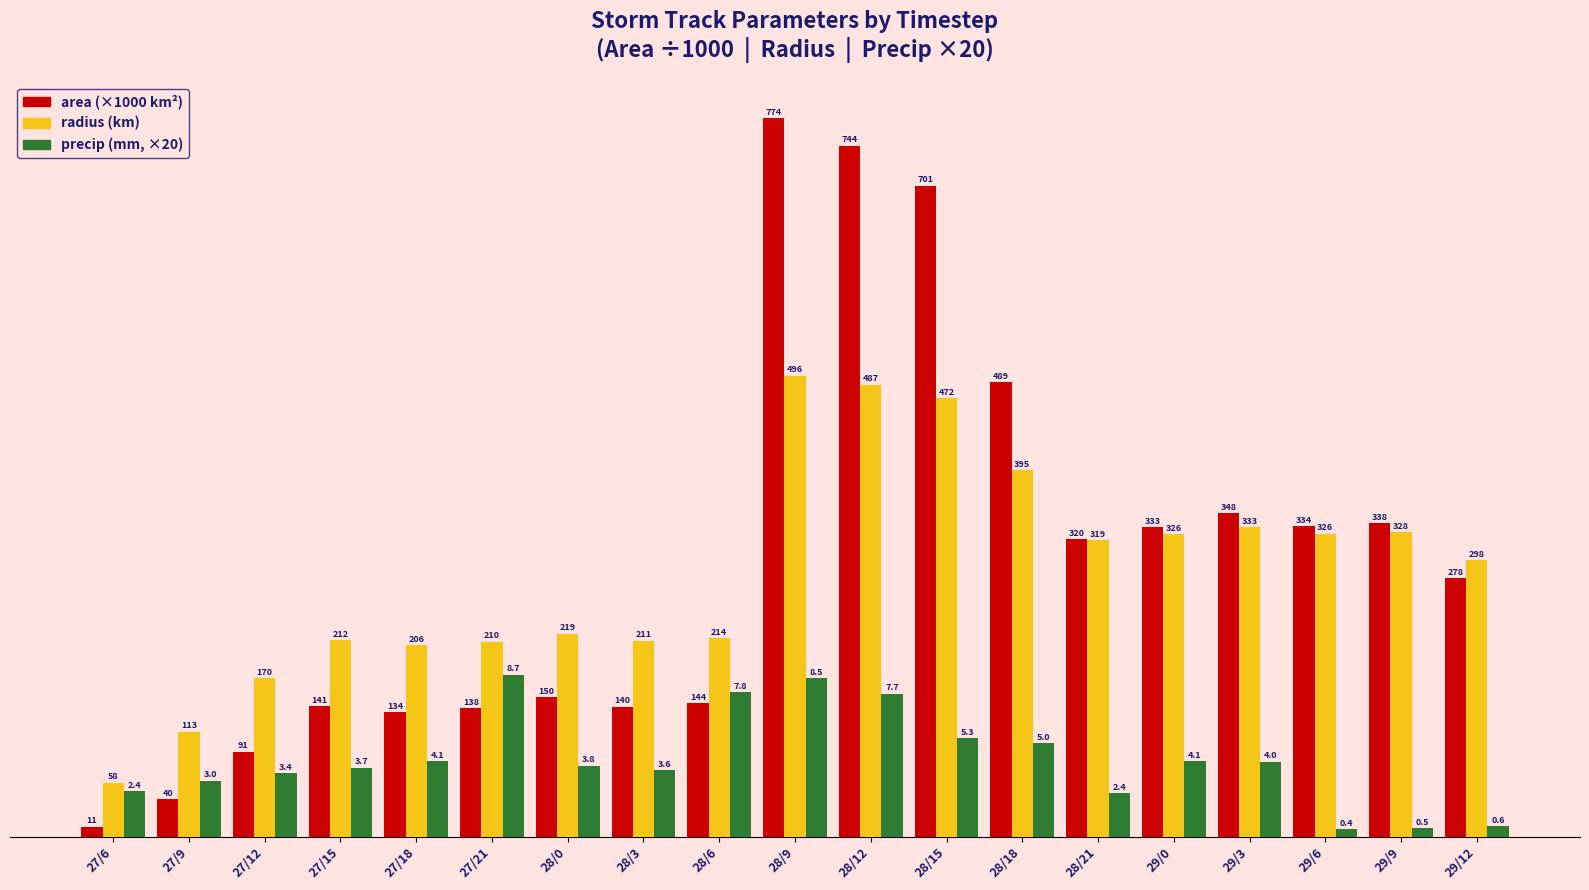

At which category does the chart reach its minimum across all series?

29/6